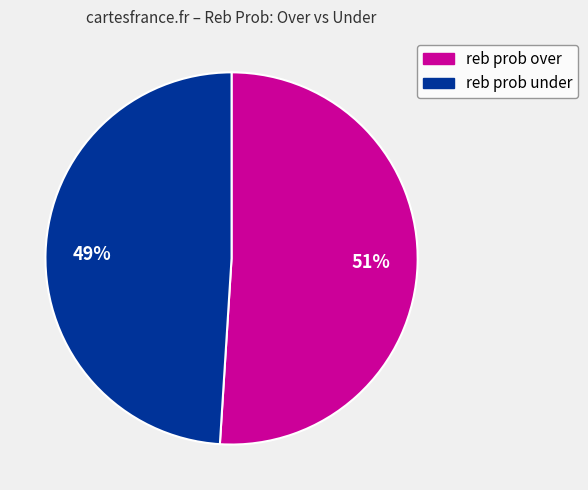

Approximately how many times larger is the value at reb prob over compared to reb prob under?

1.0